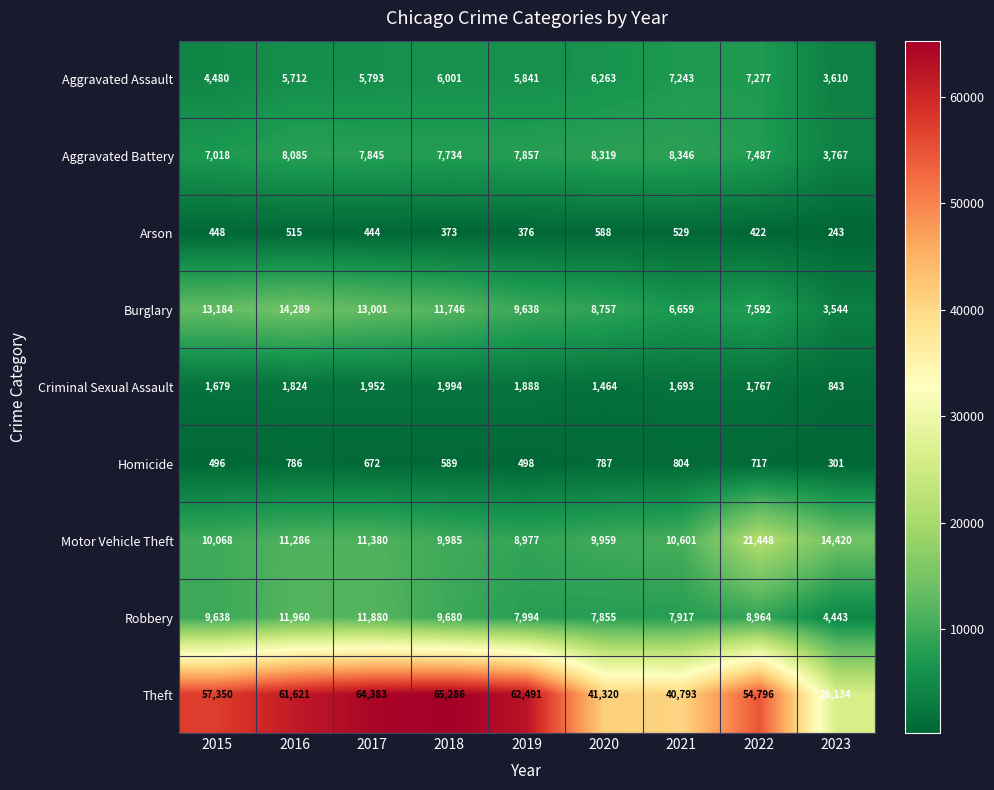

Where is Motor Vehicle Theft nearest to the value 15212?

2023